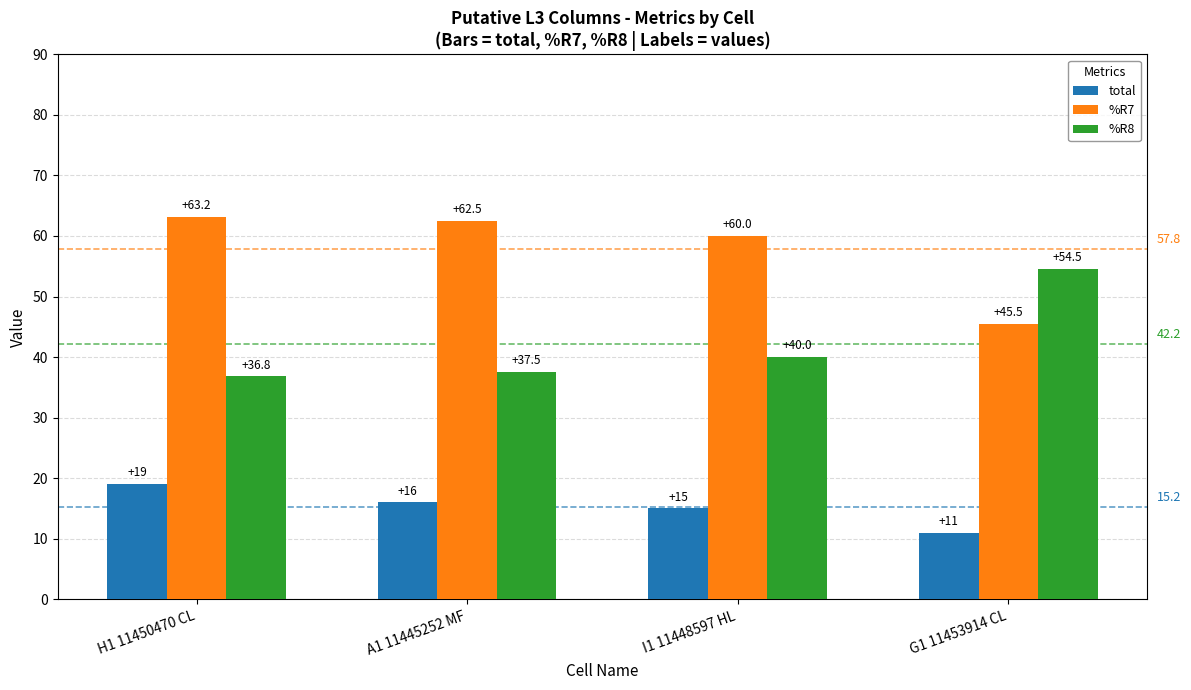

Reading right to left, transcribe all the data shown in this chart.

total: G1 11453914 CL=11.0	I1 11448597 HL=15.0	A1 11445252 MF=16.0	H1 11450470 CL=19.0
%R7: G1 11453914 CL=45.5	I1 11448597 HL=60.0	A1 11445252 MF=62.5	H1 11450470 CL=63.2
%R8: G1 11453914 CL=54.5	I1 11448597 HL=40.0	A1 11445252 MF=37.5	H1 11450470 CL=36.8